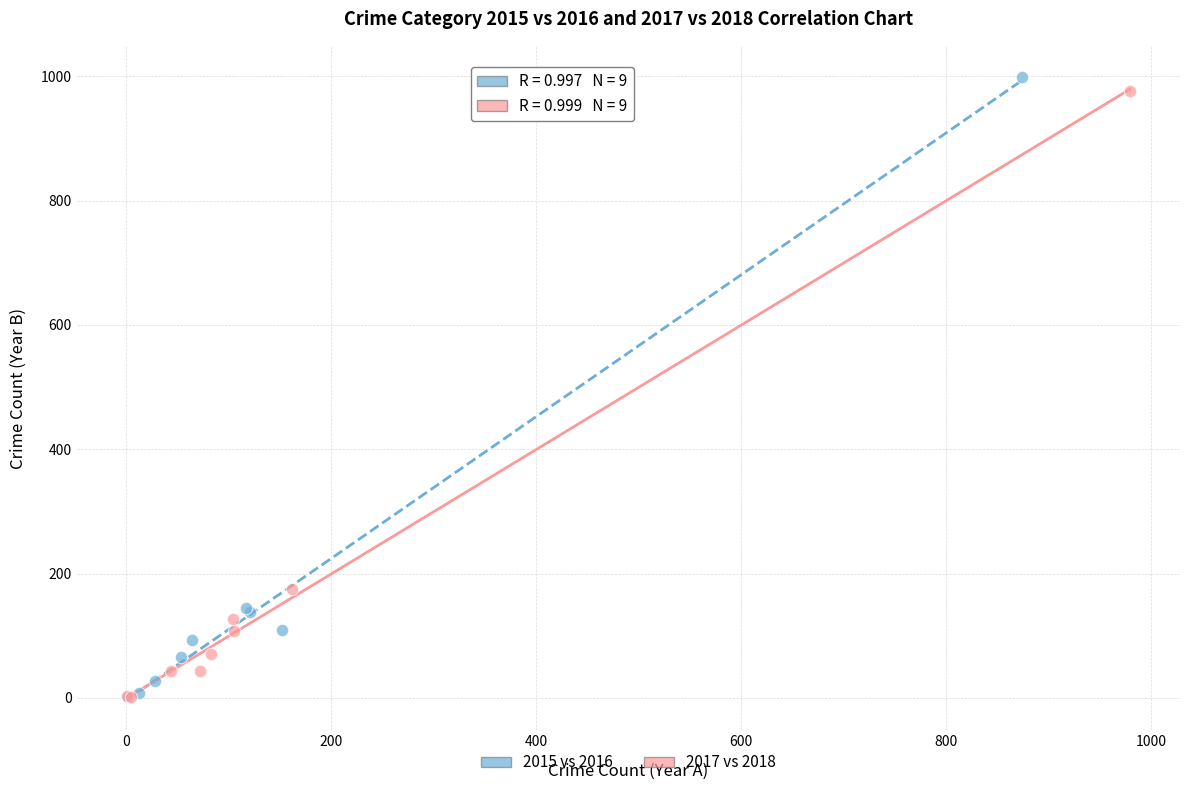

Which series has the widest spread of Y values?

2015 vs 2016